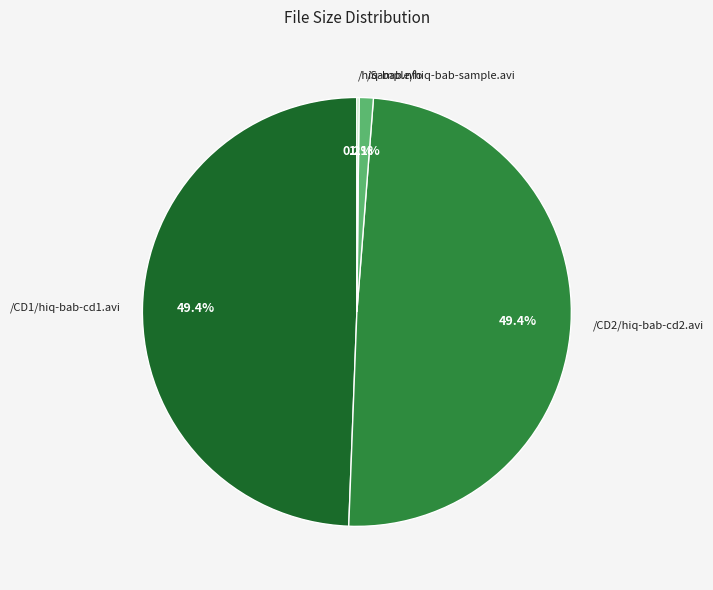

To the nearest percent, what portion does /CD2/hiq-bab-cd2.avi represent?

49%